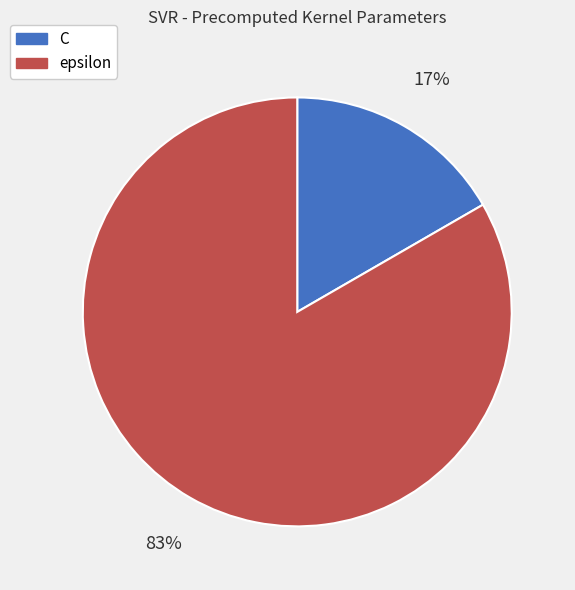

To the nearest percent, what percentage of the pie is C?

17%